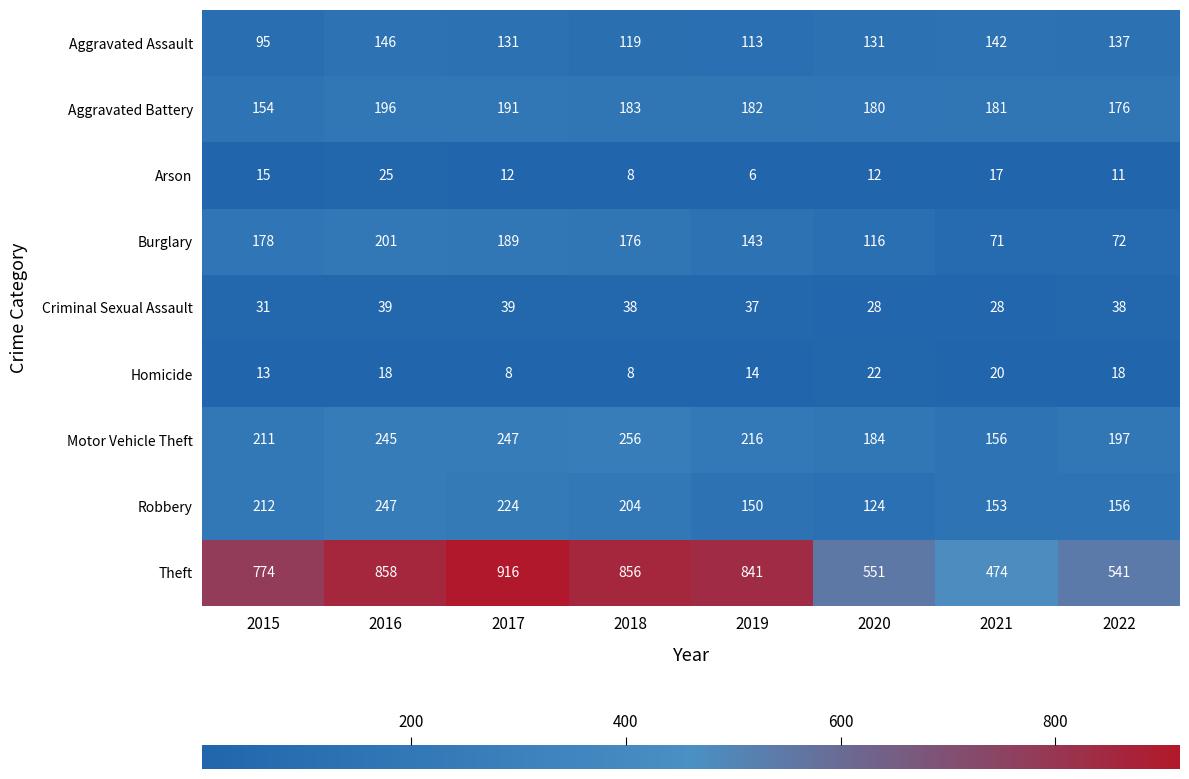

The Theft series shows 1129 at 2019. True or false?

False